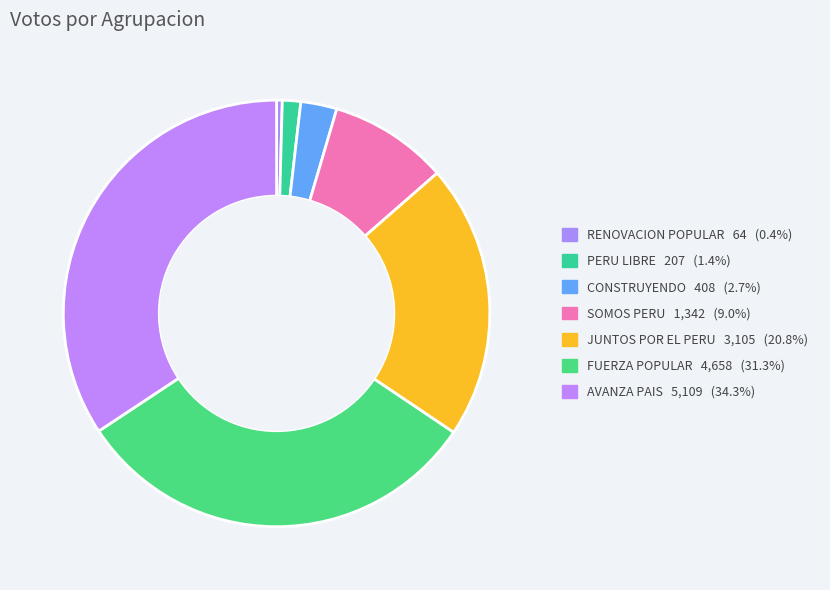

How many slices are in this pie chart?

7